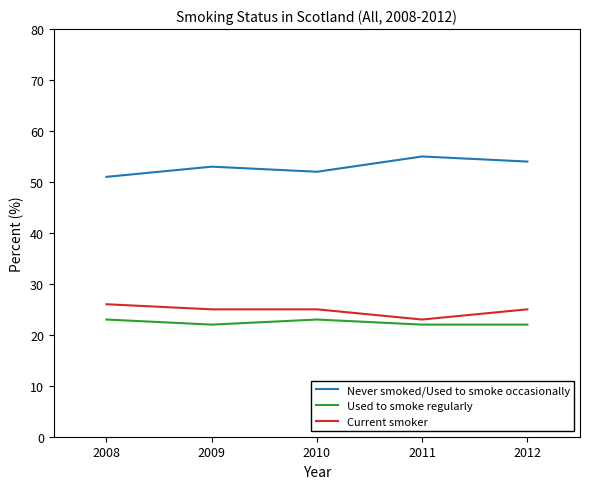

What is the spread (max minus min) of values at 2010?

29